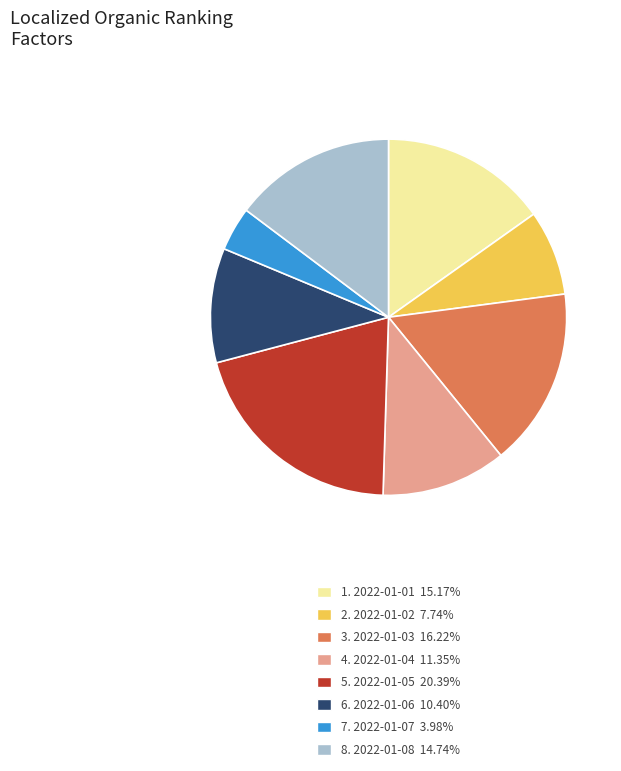

Do 4. 2022-01-04 11.35% and 6. 2022-01-06 10.40% together represent more than half of the pie?

No